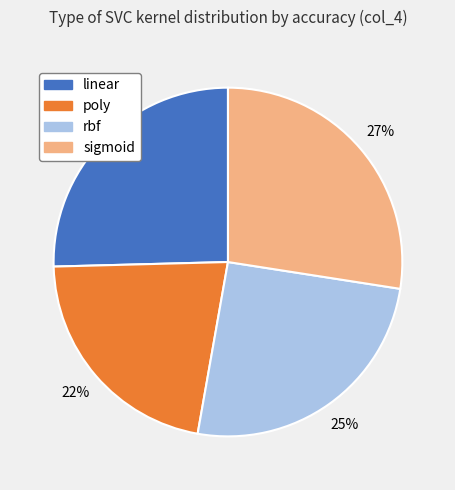

To the nearest percent, what is the average slice percentage?

25%